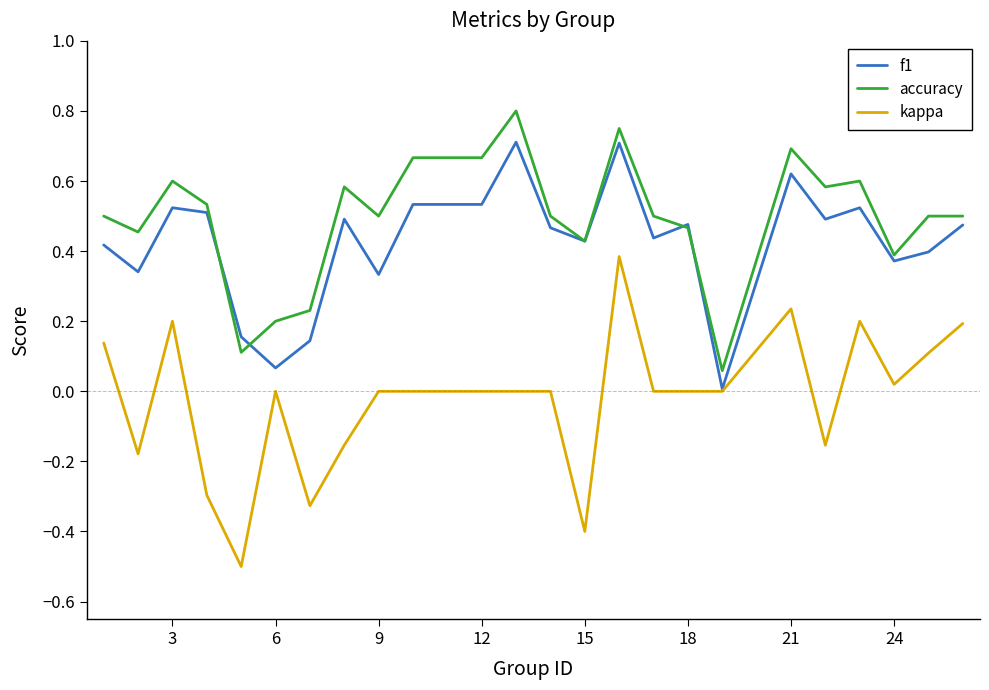

List the series in order of their peak value, highest first.

accuracy, f1, kappa